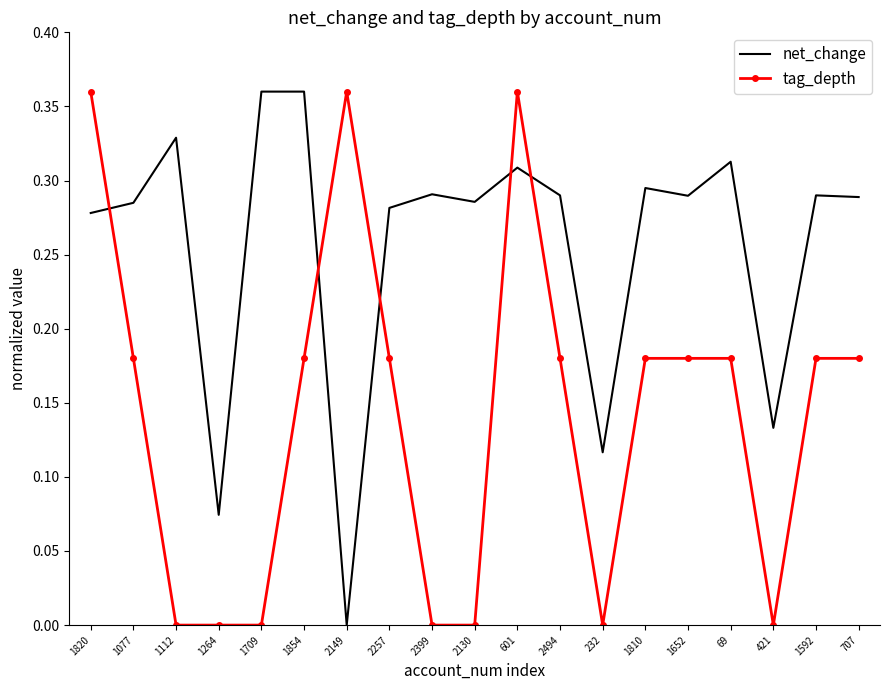

Between 2130 and 232, which series saw the biggest shift?

net_change